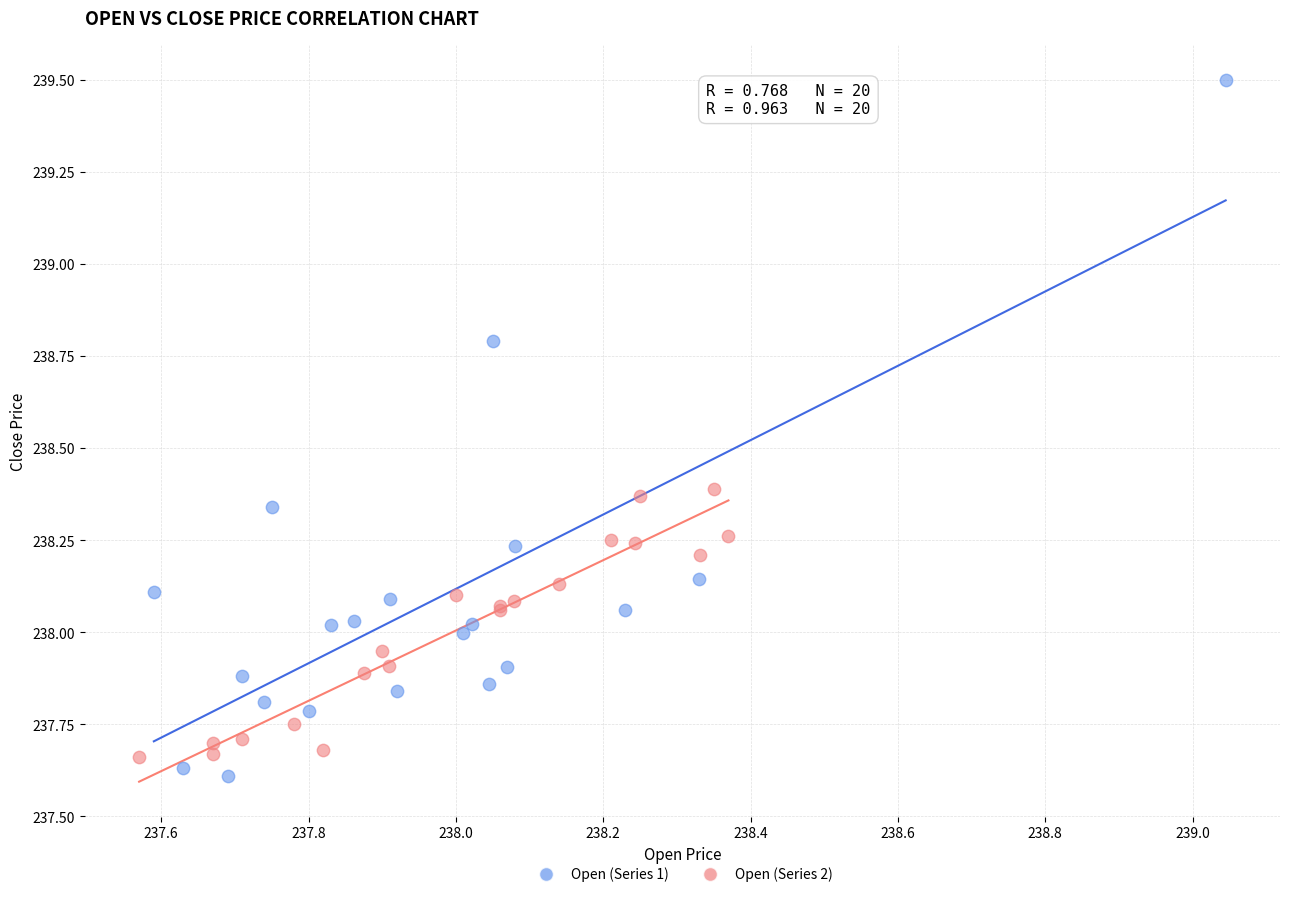

What are all the series names shown in the legend?

Open (Series 1), Open (Series 2)